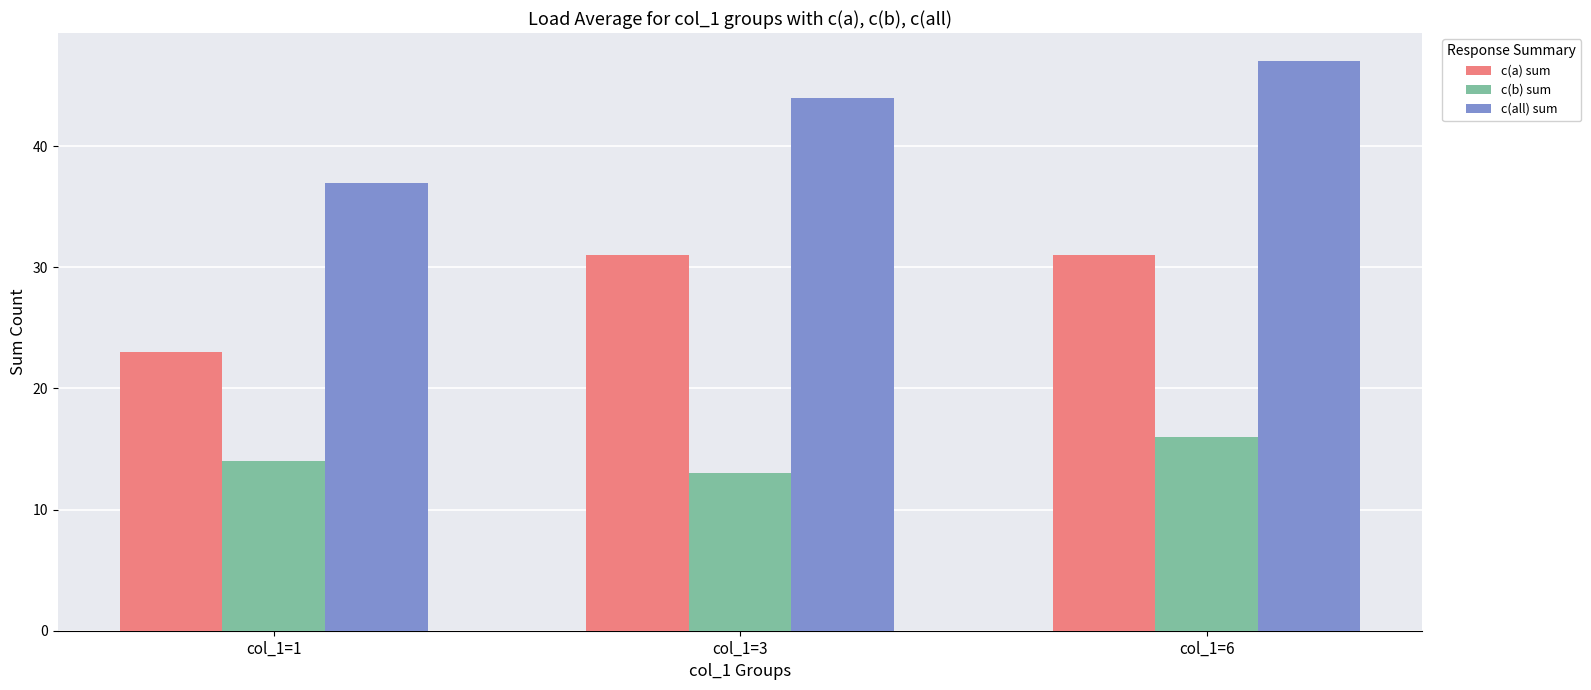

How many data points in c(a) sum are less than 31?

1